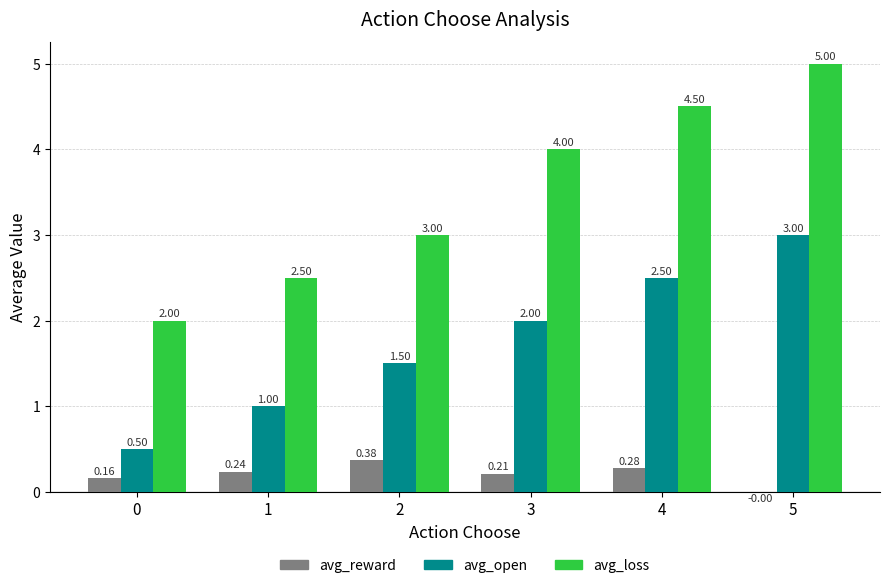

What is the sum of the avg_reward values at 1 and 2?

0.6